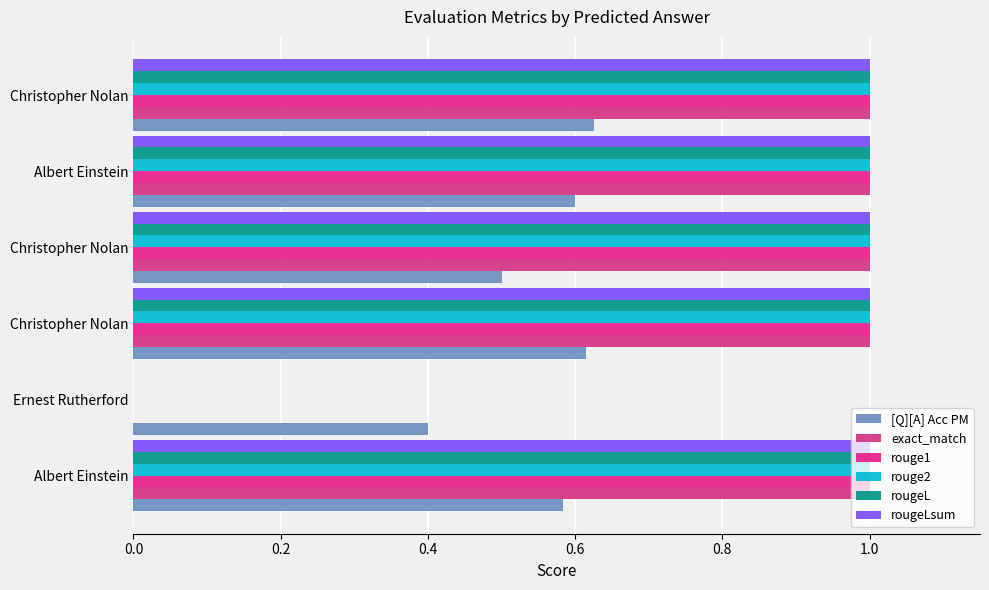

What is the label of the 1st bar from the right?

Christopher Nolan